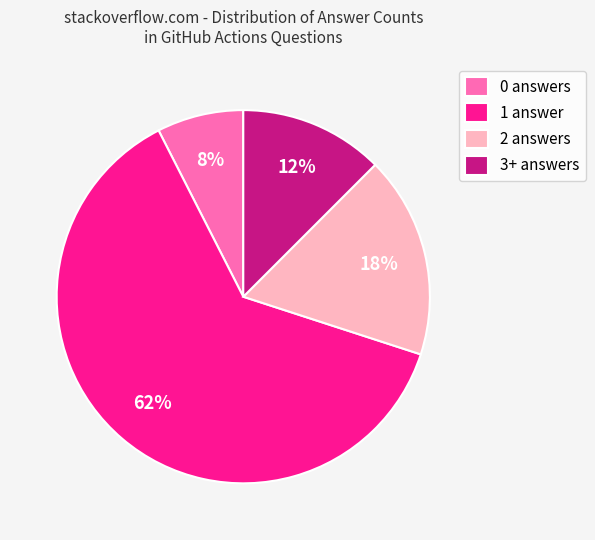

Count the number of slices in the pie.

4